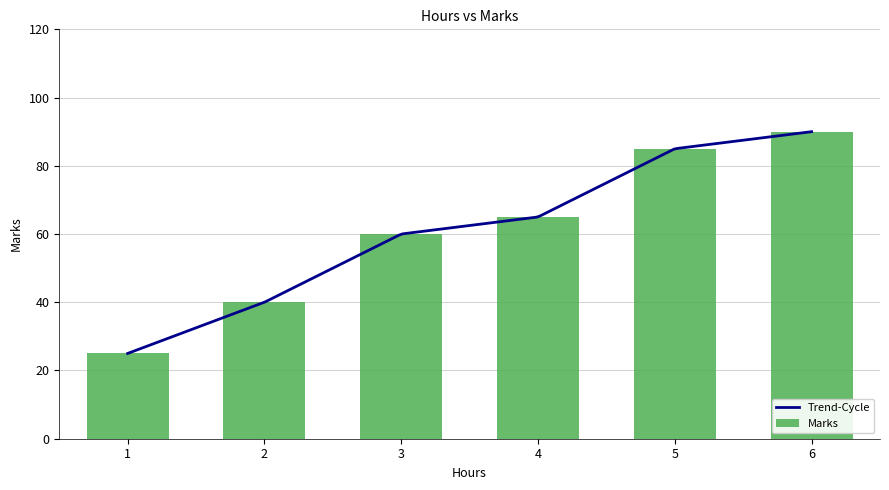

Between 1 and 3, which is larger?

3